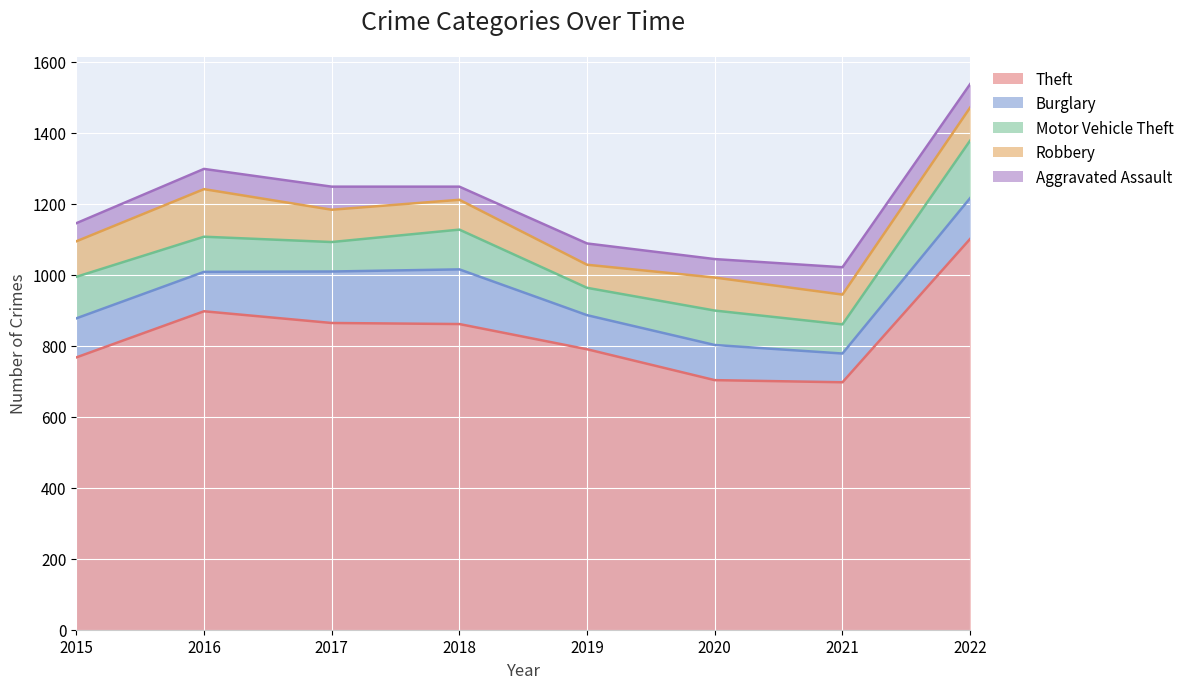

Which series changed the most between 2018 and 2022?

Theft